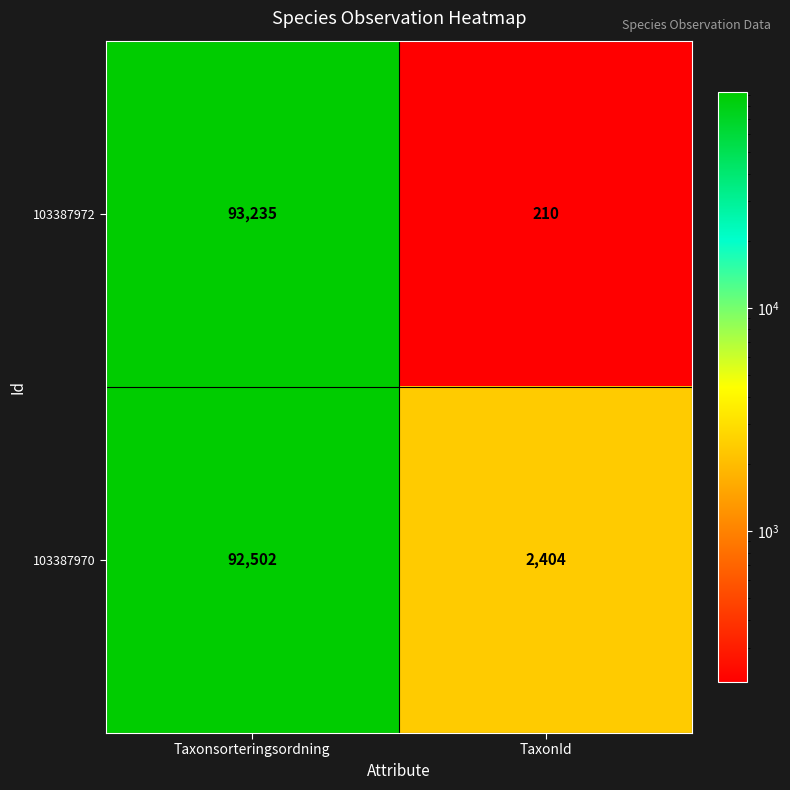

What is the difference between the maximum and minimum values in the 103387972 series?

93025